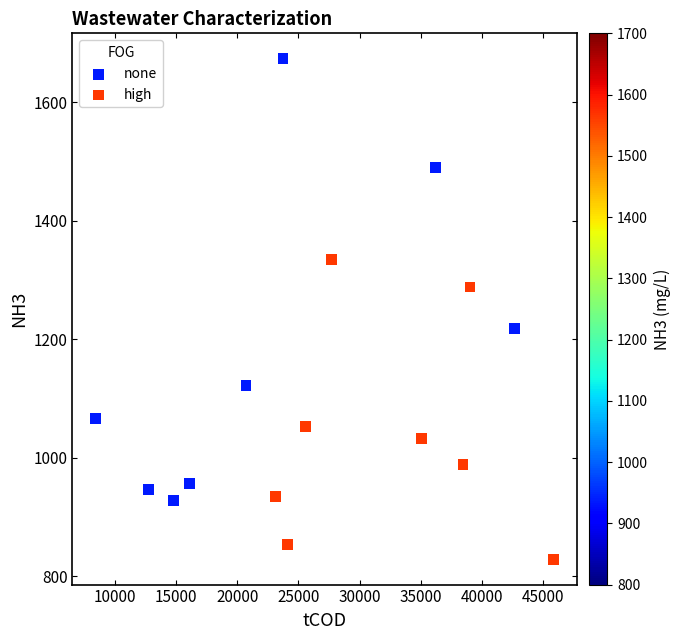

Which series contains the lowest Y value?

high